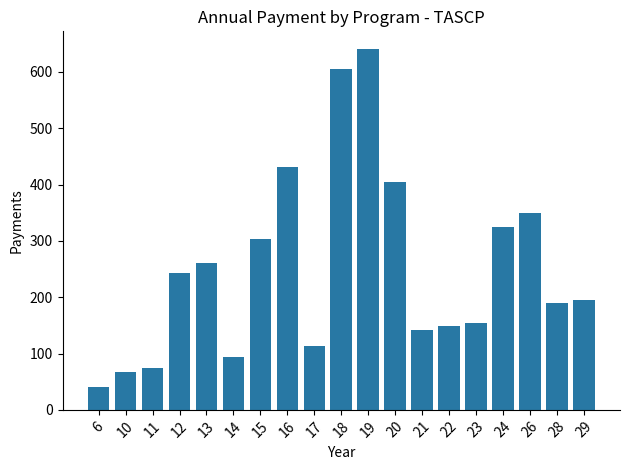

Reading left to right, list all the values displayed in this chart.

40	67	74	243	261	94	303	432	114	605	640	405	141	148	155	324	350	189	195